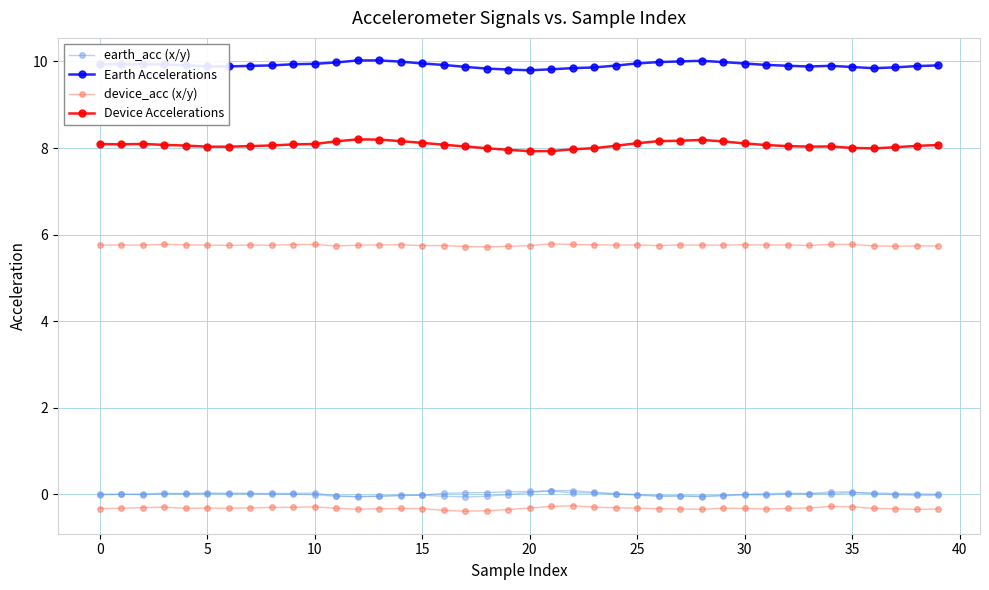

Is it true that earth_acc (x/y) equals -0.0 at 17?

False